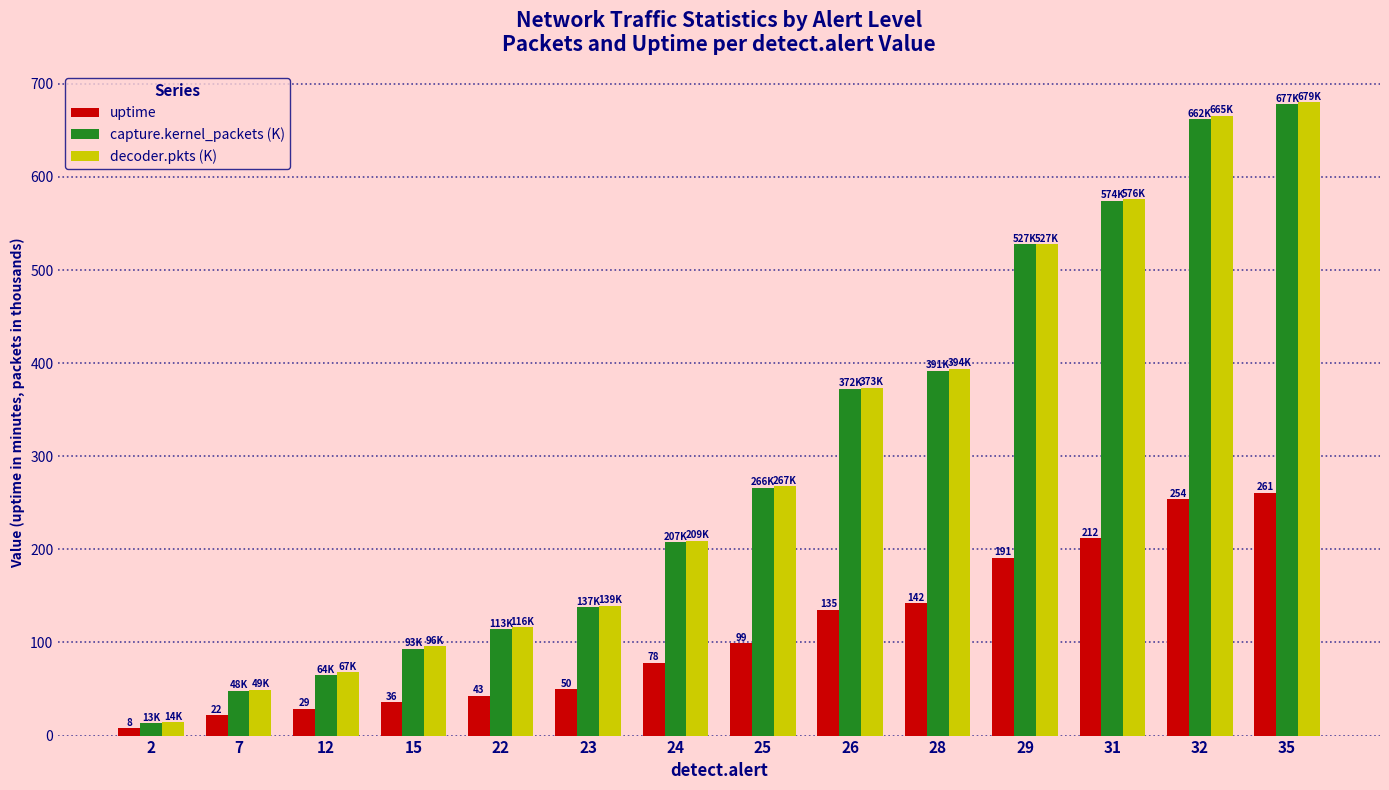

The value of decoder.pkts (K) at 29 is 527.5. True or false?

True